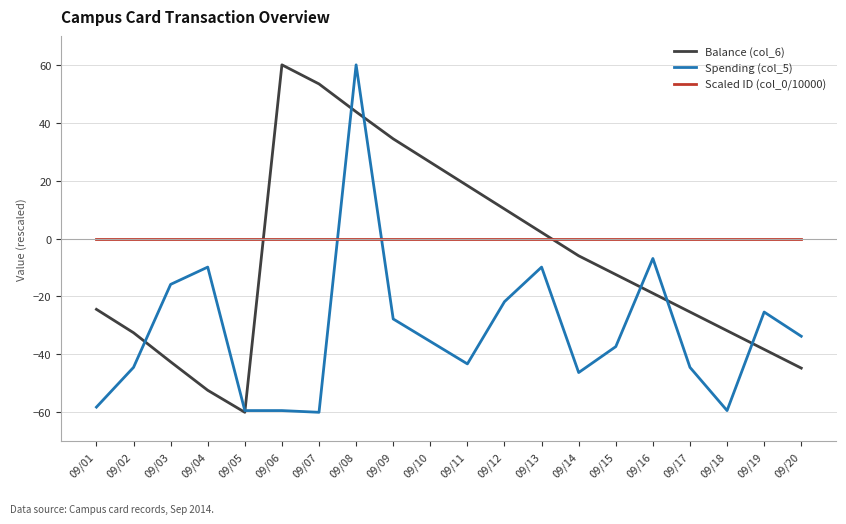

Is it true that Balance (col_6) equals 6.0 at 09/12?

False